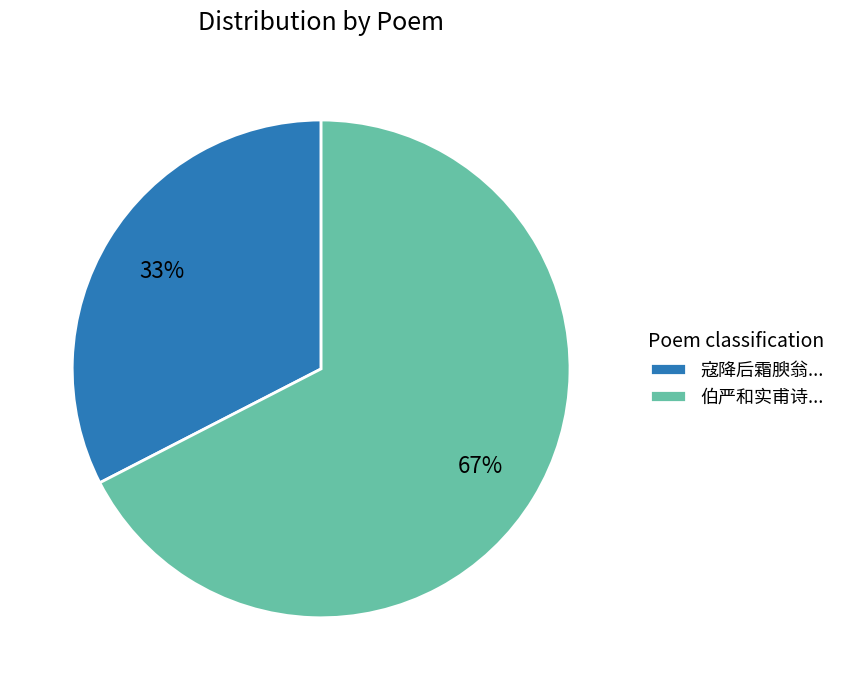

Is it true that 伯严和实甫诗... is 67% of the pie?

True